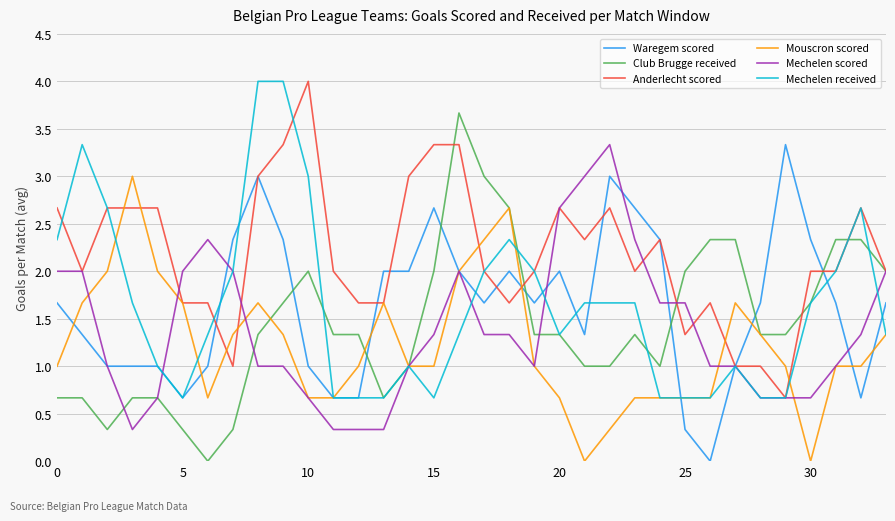

What is the lowest value of the Anderlecht scored series?

0.7